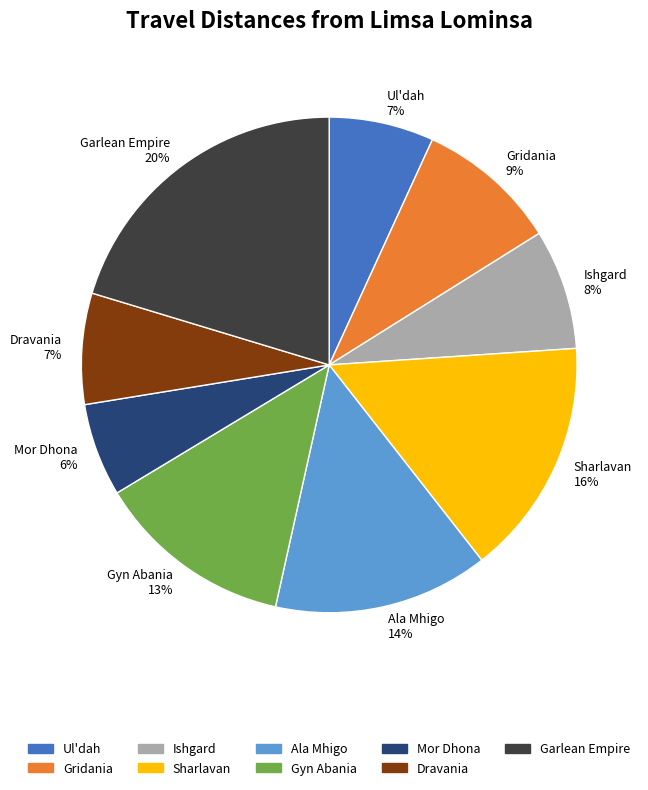

Is Ala Mhigo the majority of the pie?

No